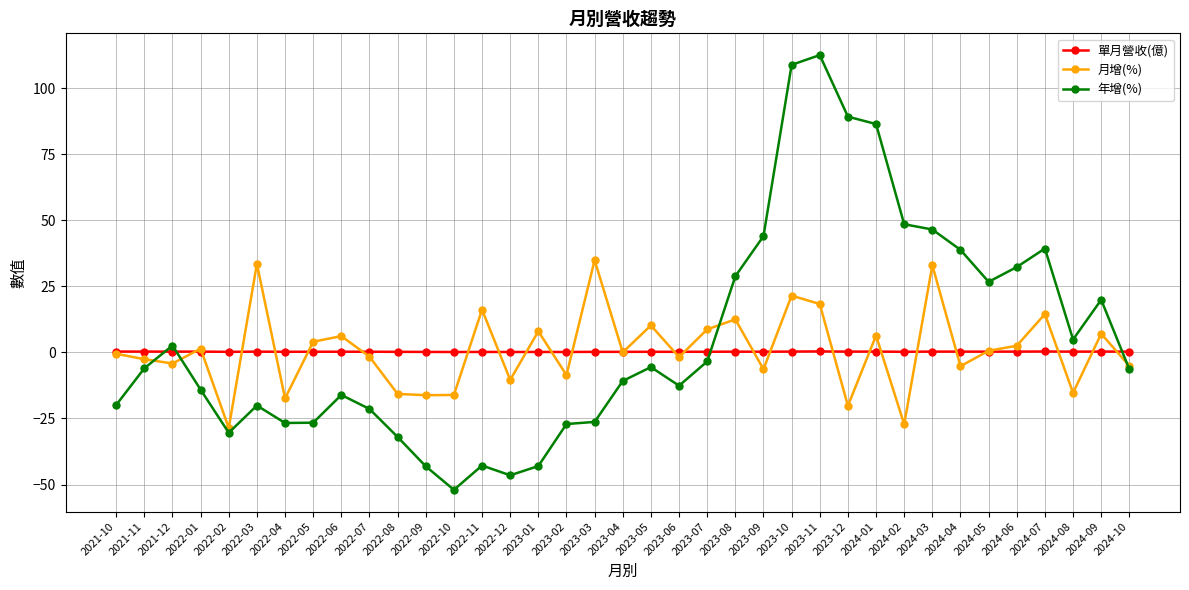

The value of 月增(%) at 2024-02 is -37.7. True or false?

False